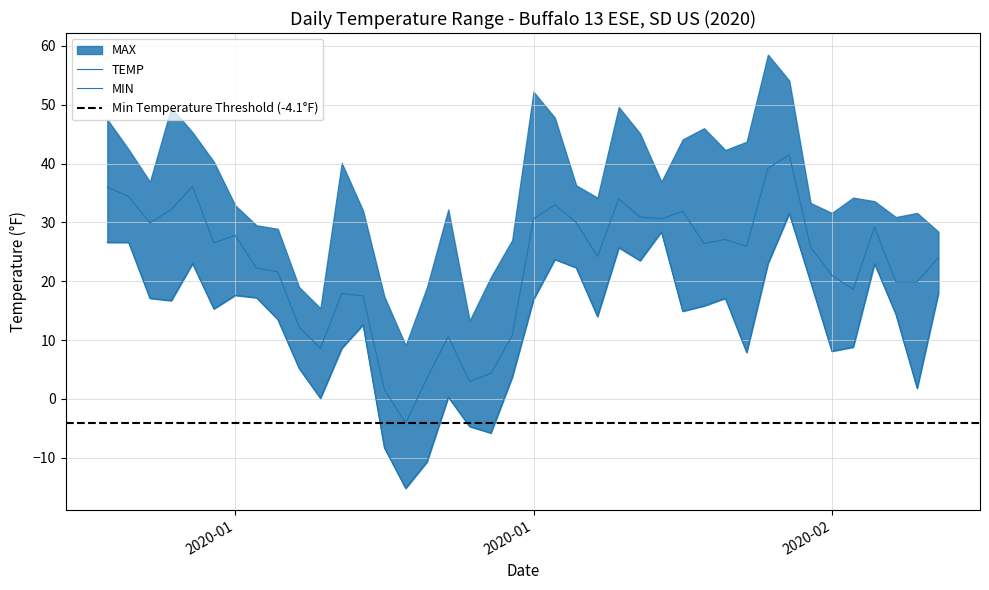

What is the spread (max minus min) of values at 2020-01-26?

7.4